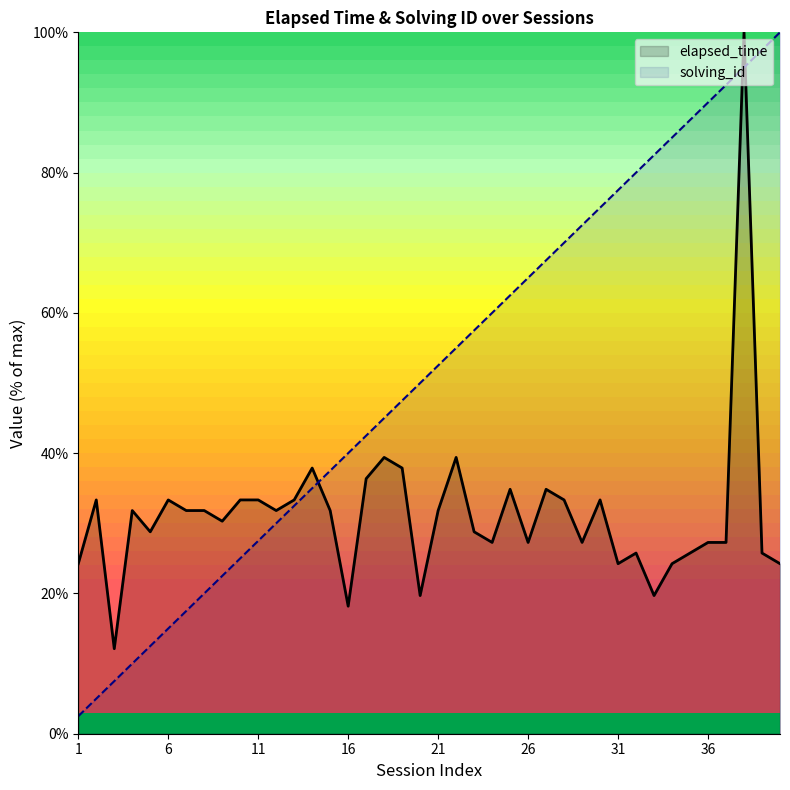

What is the difference between the maximum and minimum values in the elapsed_time series?

87.9